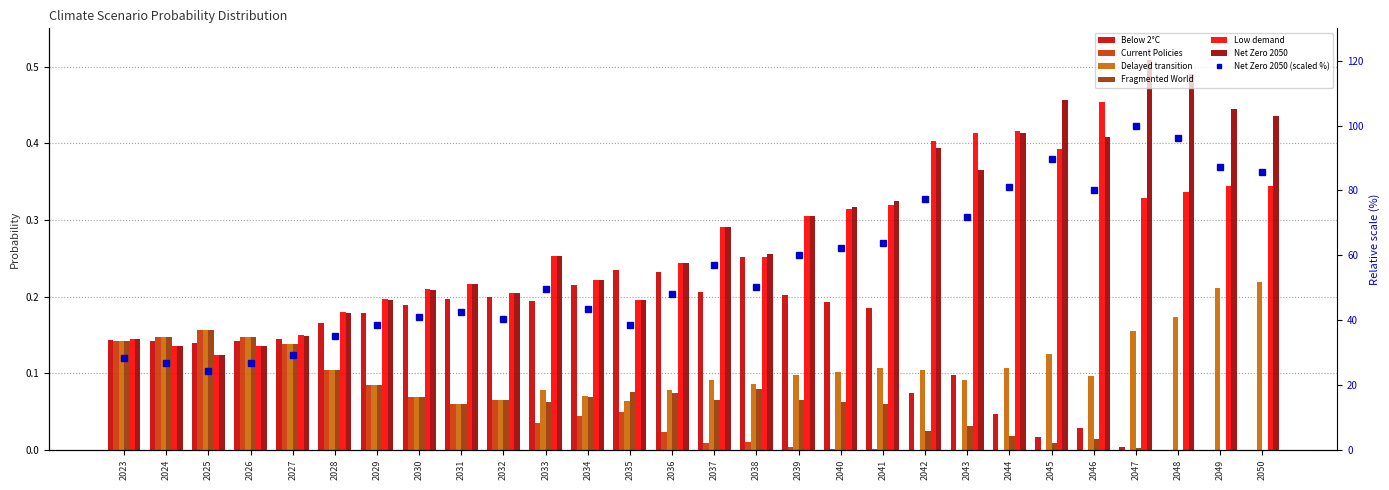

Is it true that Net Zero 2050 equals 0.2 at 2031?

True